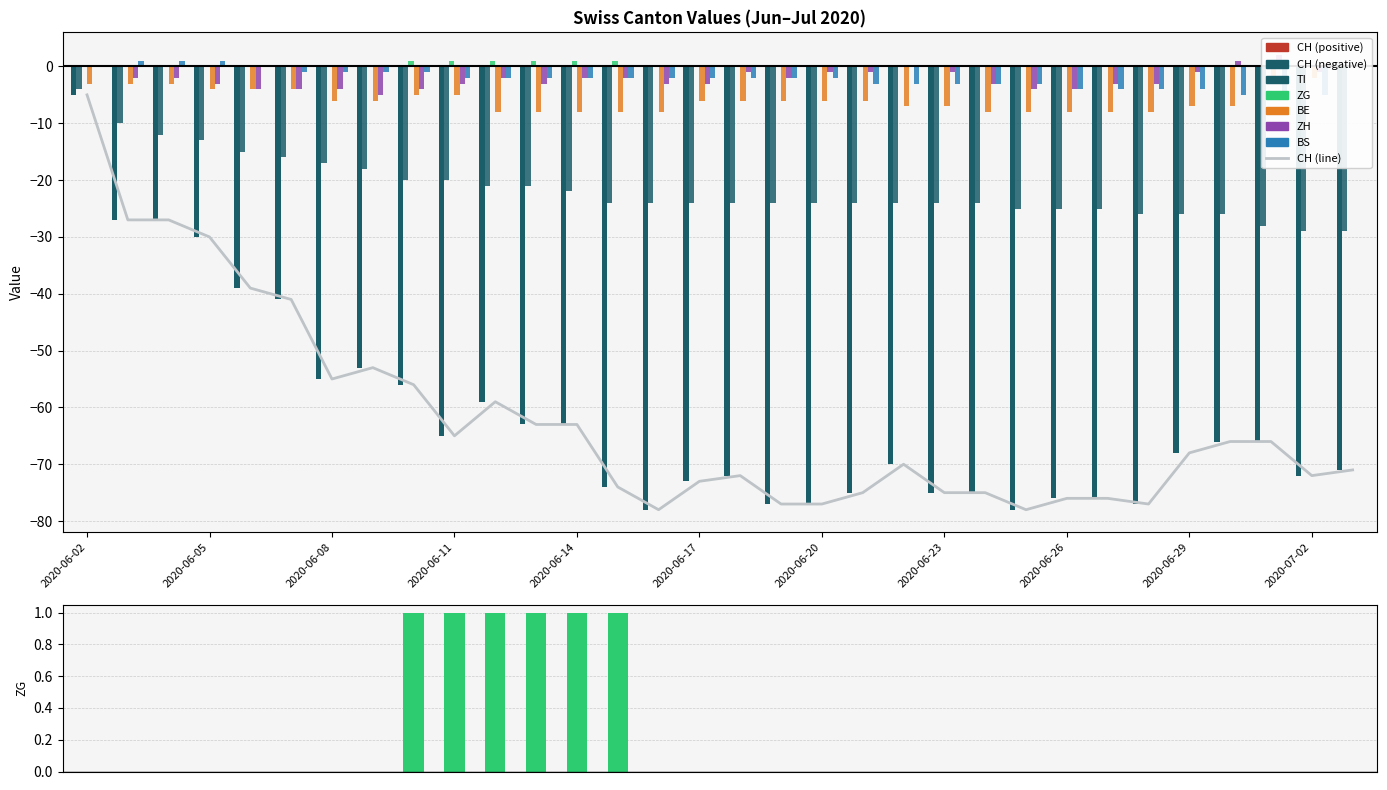

Rank the categories by CH value from lowest to highest.

2020-06-16, 2020-06-25, 2020-06-19, 2020-06-20, 2020-06-28, 2020-06-26, 2020-06-27, 2020-06-21, 2020-06-23, 2020-06-24, 2020-06-15, 2020-06-17, 2020-06-18, 2020-07-02, 2020-07-03, 2020-06-22, 2020-06-29, 2020-06-30, 2020-07-01, 2020-06-11, 2020-06-13, 2020-06-14, 2020-06-12, 2020-06-10, 2020-06-08, 2020-06-09, 2020-06-07, 2020-06-06, 2020-06-05, 2020-06-03, 2020-06-04, 2020-06-02